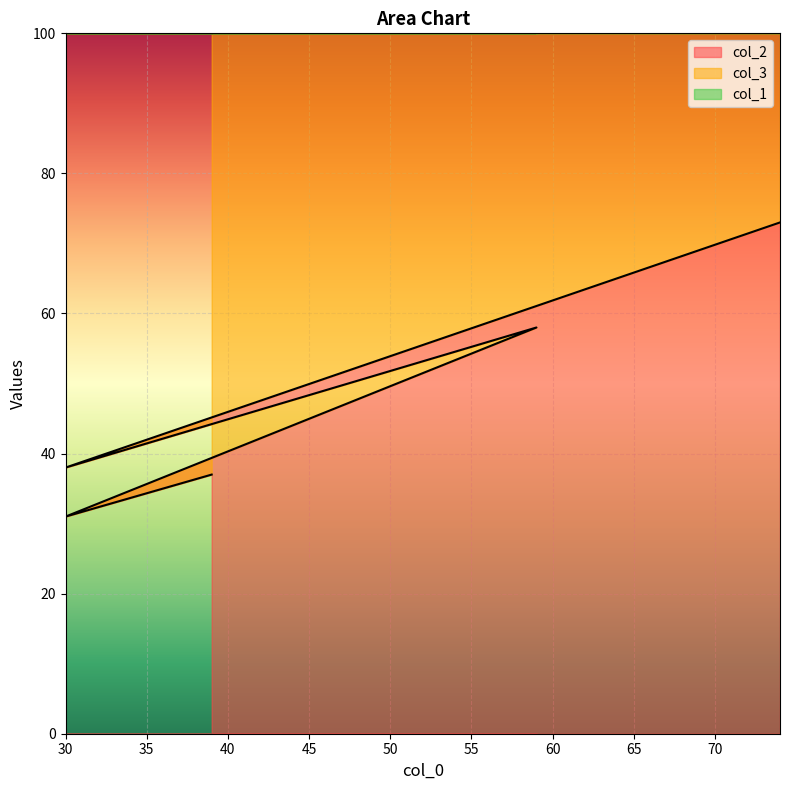

Which category has the lowest value across all series?

30